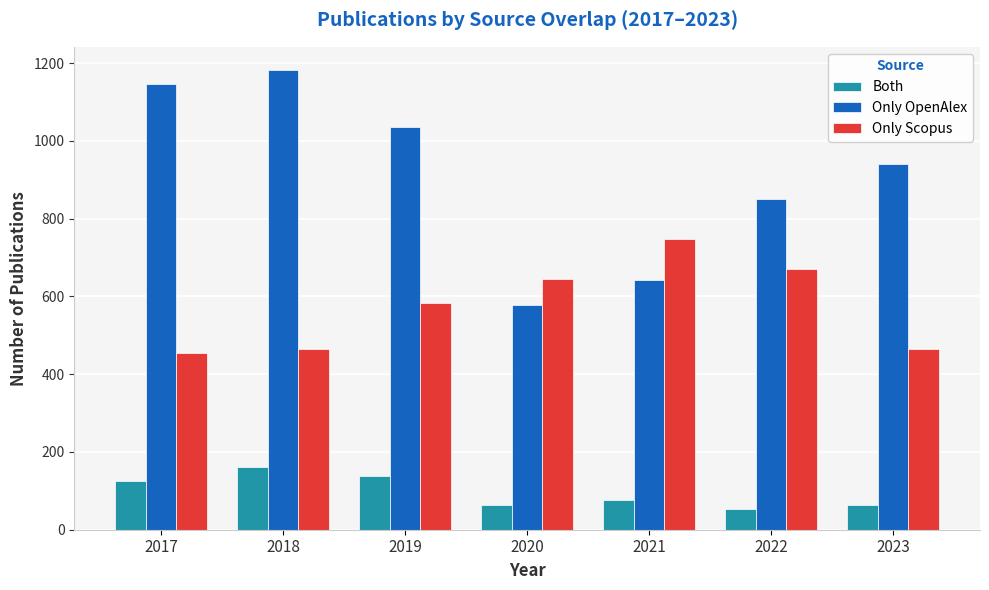

How many categories are shown in the chart?

7